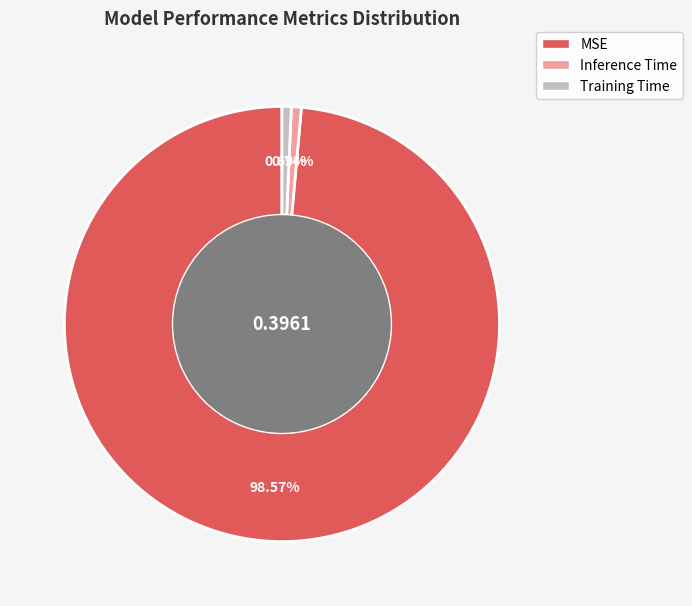

To the nearest percent, what is the average slice percentage?

33%